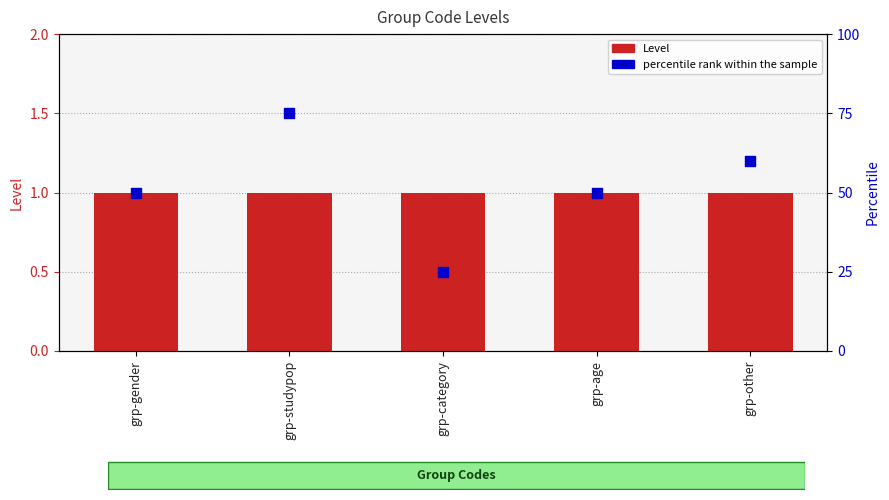

At how many categories does at least one series exceed 14?

5